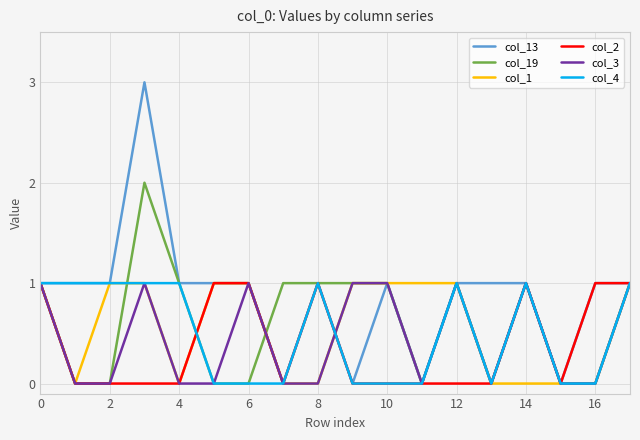

Which series has the largest range (max minus min)?

col_13